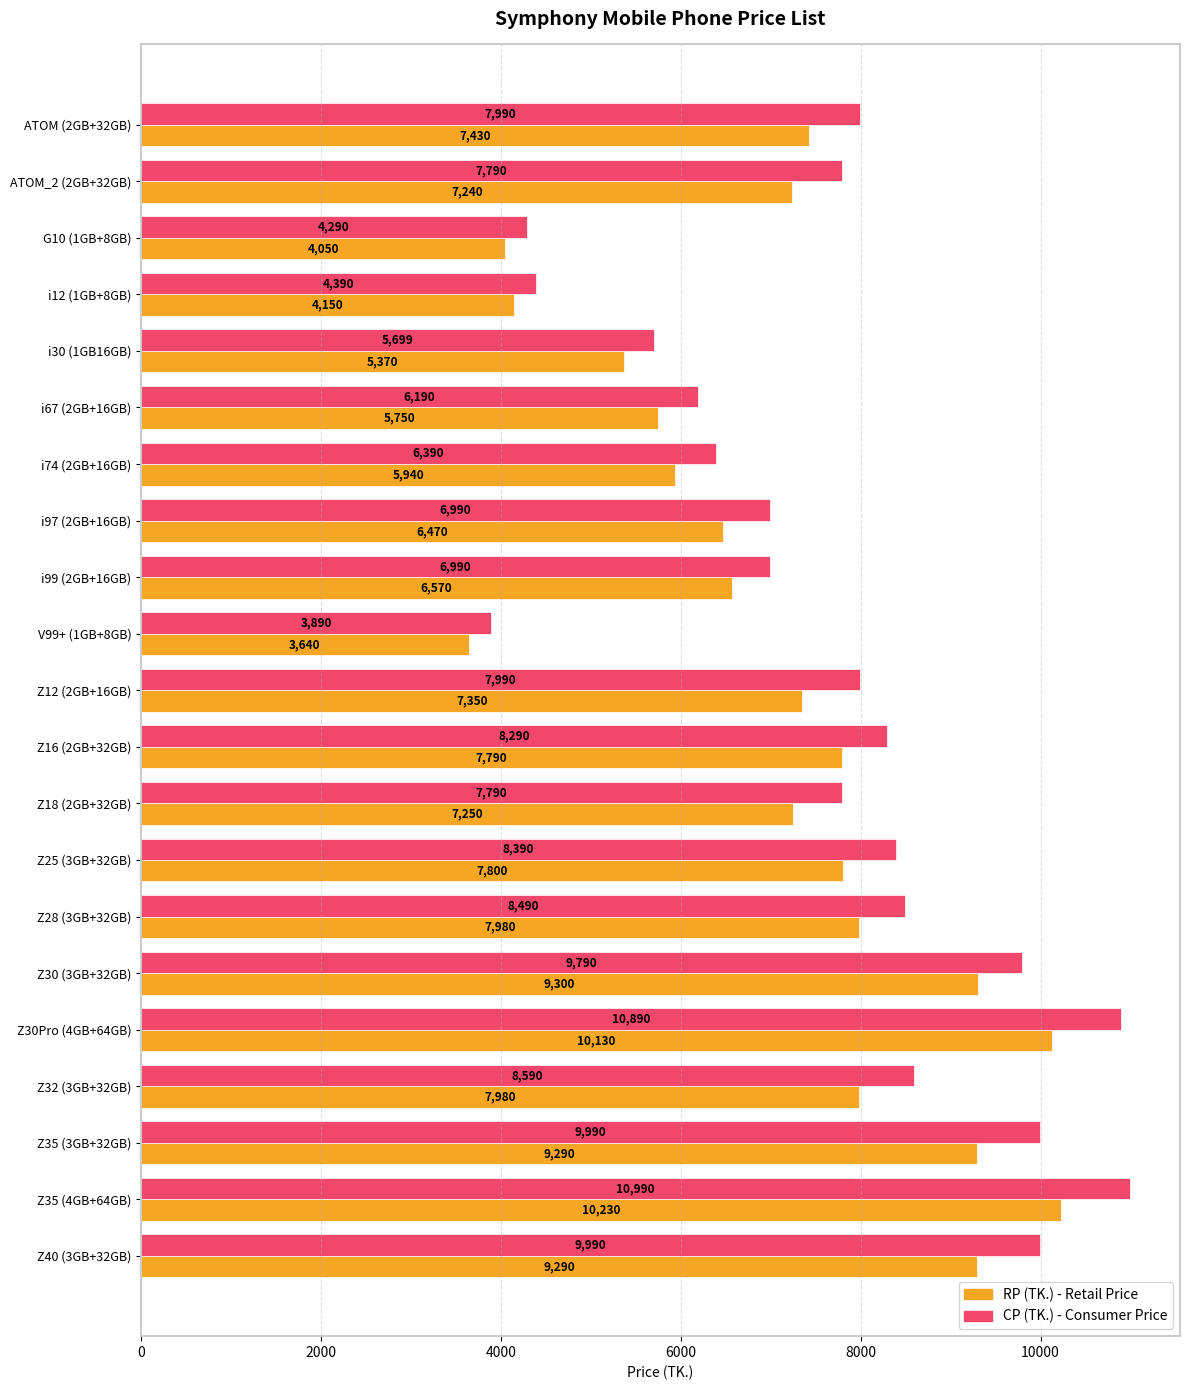

What is the smallest value displayed?

3640